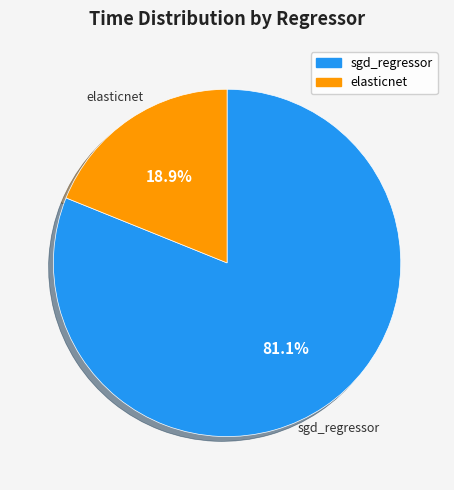

Is the sum of elasticnet and sgd_regressor greater than half?

Yes